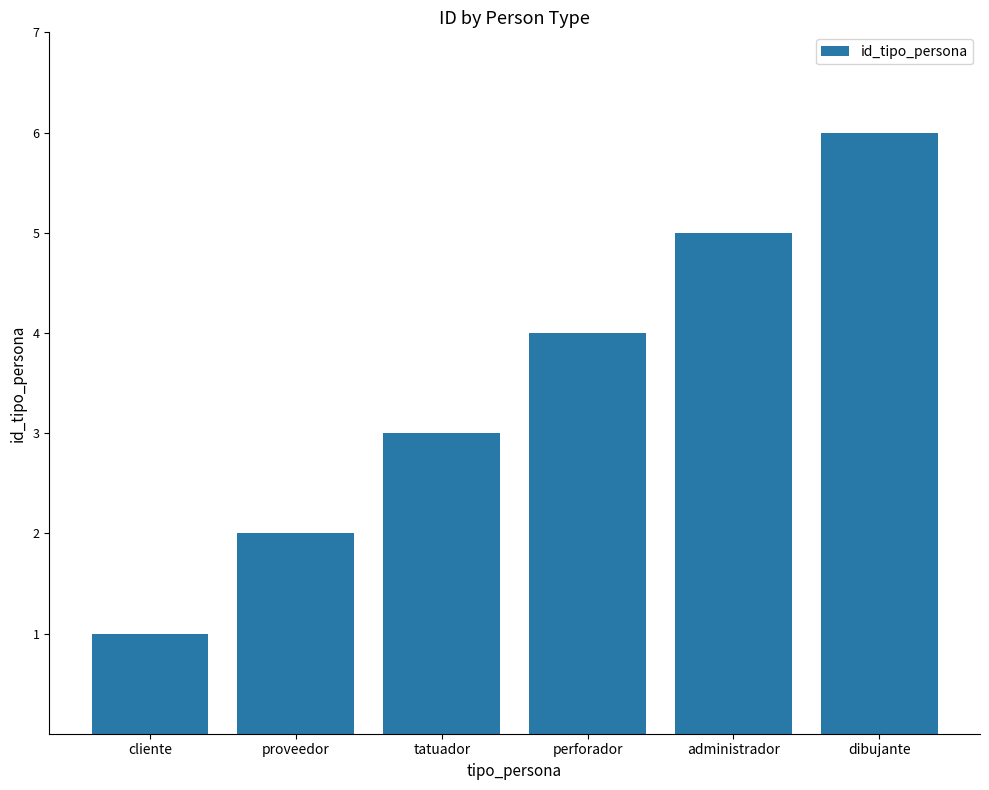

What is the label of the 3rd bar from the left?

tatuador